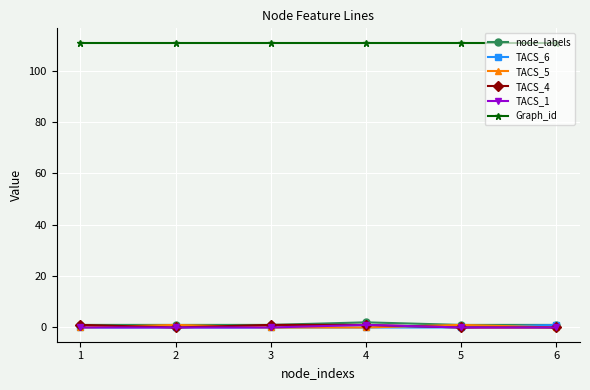

What are all the series names shown in the legend?

node_labels, TACS_6, TACS_5, TACS_4, TACS_1, Graph_id